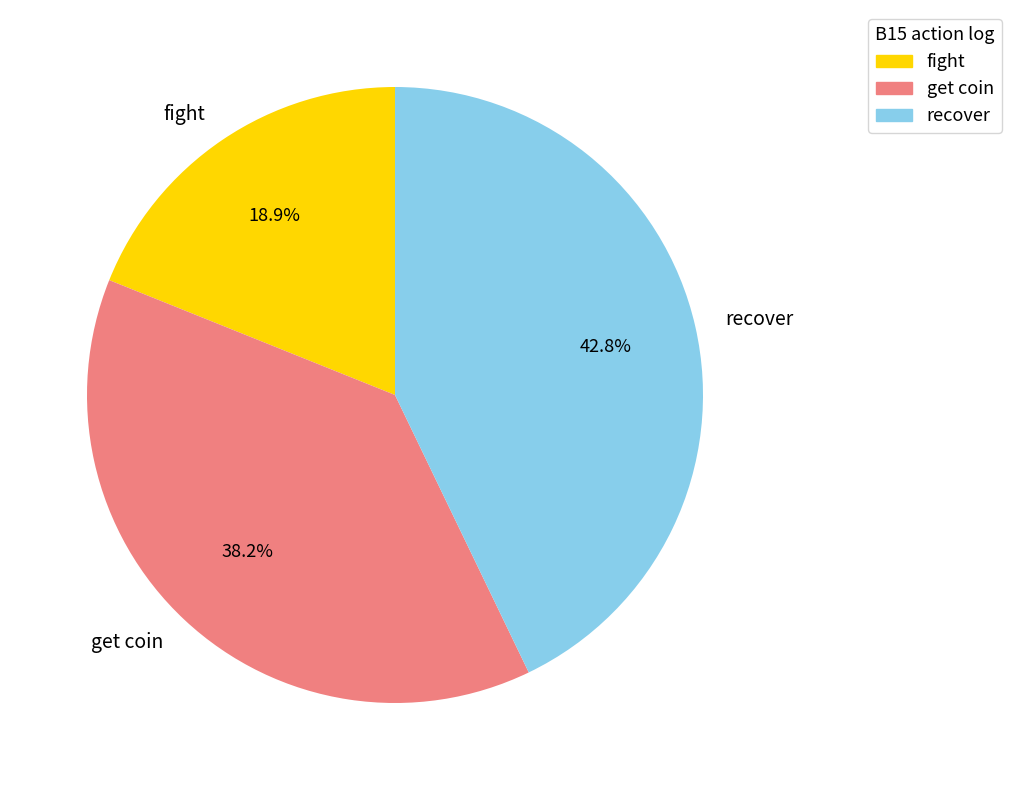

What is the largest slice in the pie chart?

recover